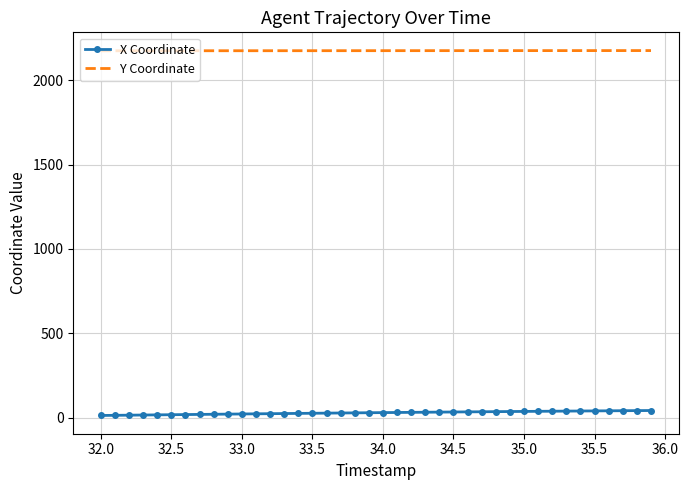

True or false: X Coordinate and Y Coordinate intersect in this chart.

False